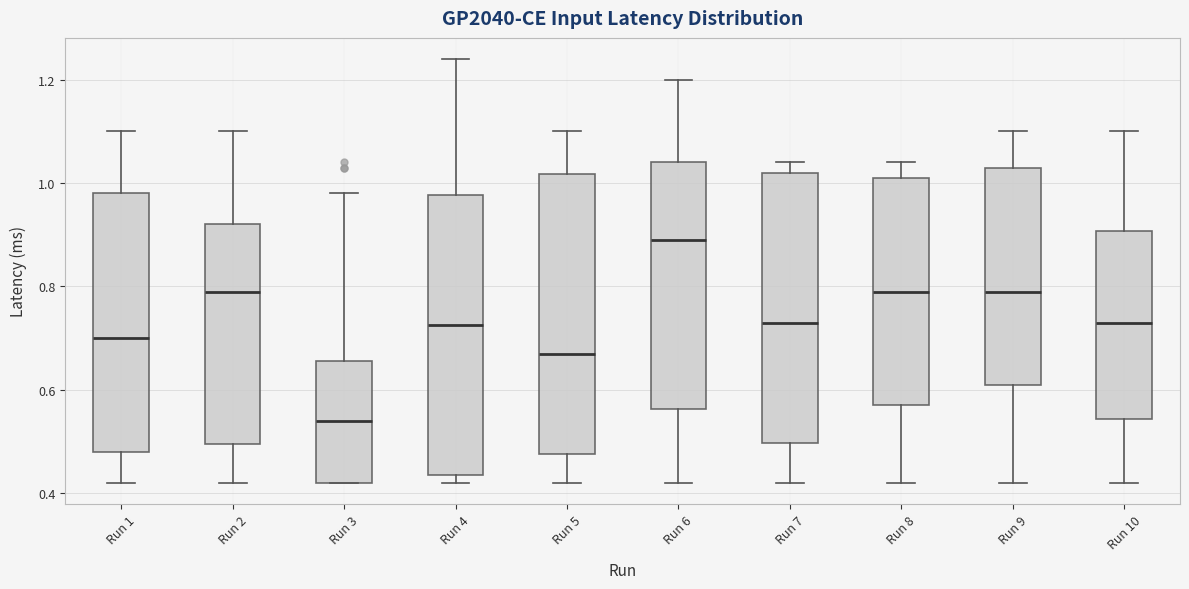

Reading left to right, transcribe this box plot: for each box, give where its median line is, the range the box spans, and where its two whiskers end, as read against the y-axis. The values are not printed on the chart, so give them approximately, as read against the axis.

Run 1: median 0.70, box 0.48 to 0.98, whiskers 0.42 to 1.10
Run 2: median 0.80, box 0.50 to 0.92, whiskers 0.42 to 1.10
Run 3: median 0.54, box 0.42 to 0.66, whiskers 0.42 to 0.98
Run 4: median 0.72, box 0.44 to 0.98, whiskers 0.42 to 1.24
Run 5: median 0.68, box 0.48 to 1.02, whiskers 0.42 to 1.10
Run 6: median 0.90, box 0.56 to 1.04, whiskers 0.42 to 1.20
Run 7: median 0.74, box 0.50 to 1.02, whiskers 0.42 to 1.04
Run 8: median 0.80, box 0.58 to 1.02, whiskers 0.42 to 1.04
Run 9: median 0.80, box 0.62 to 1.04, whiskers 0.42 to 1.10
Run 10: median 0.74, box 0.54 to 0.90, whiskers 0.42 to 1.10